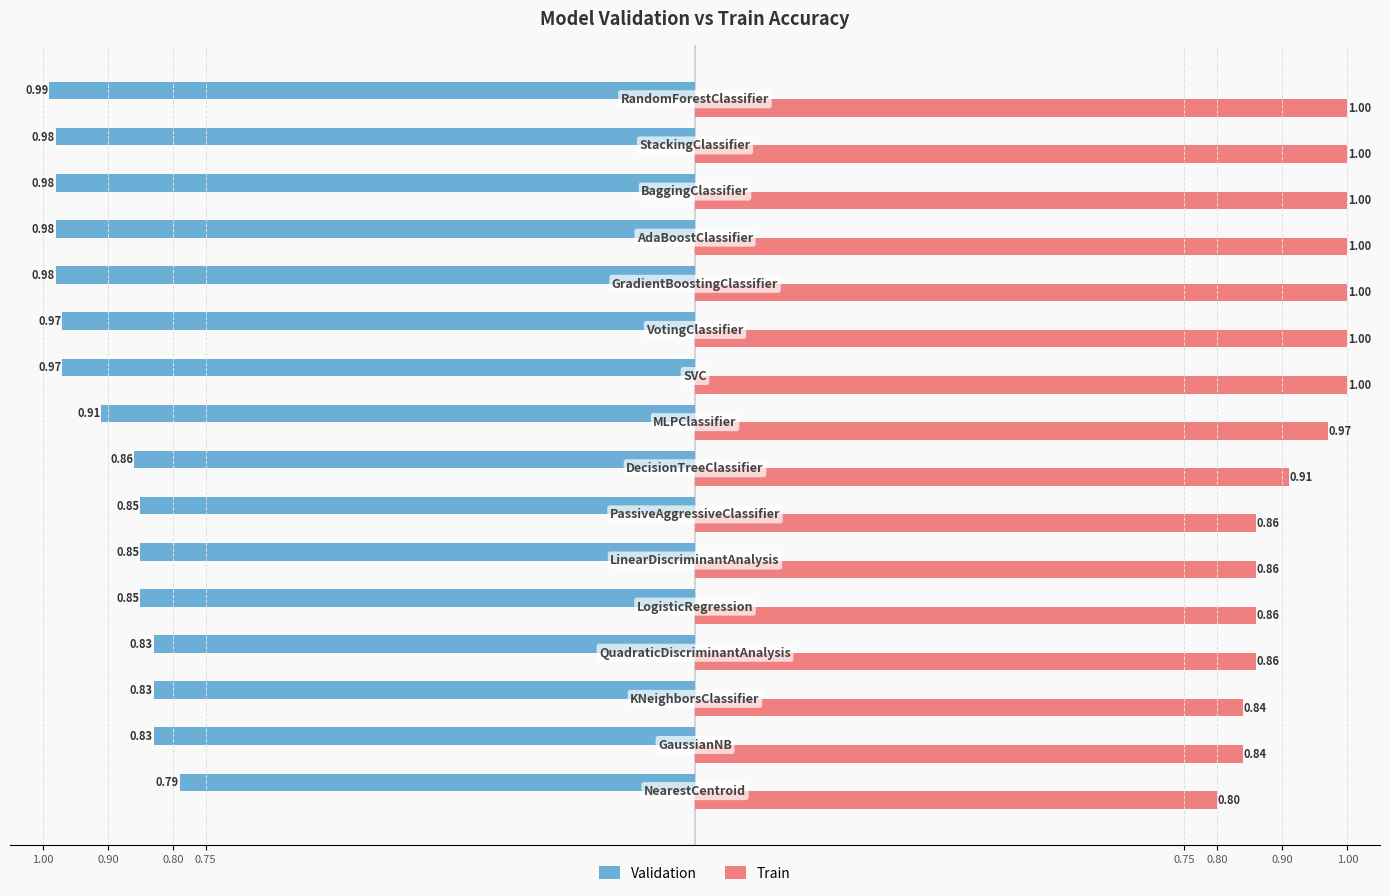

What is the difference between the maximum and minimum values in the Validation series?

0.2